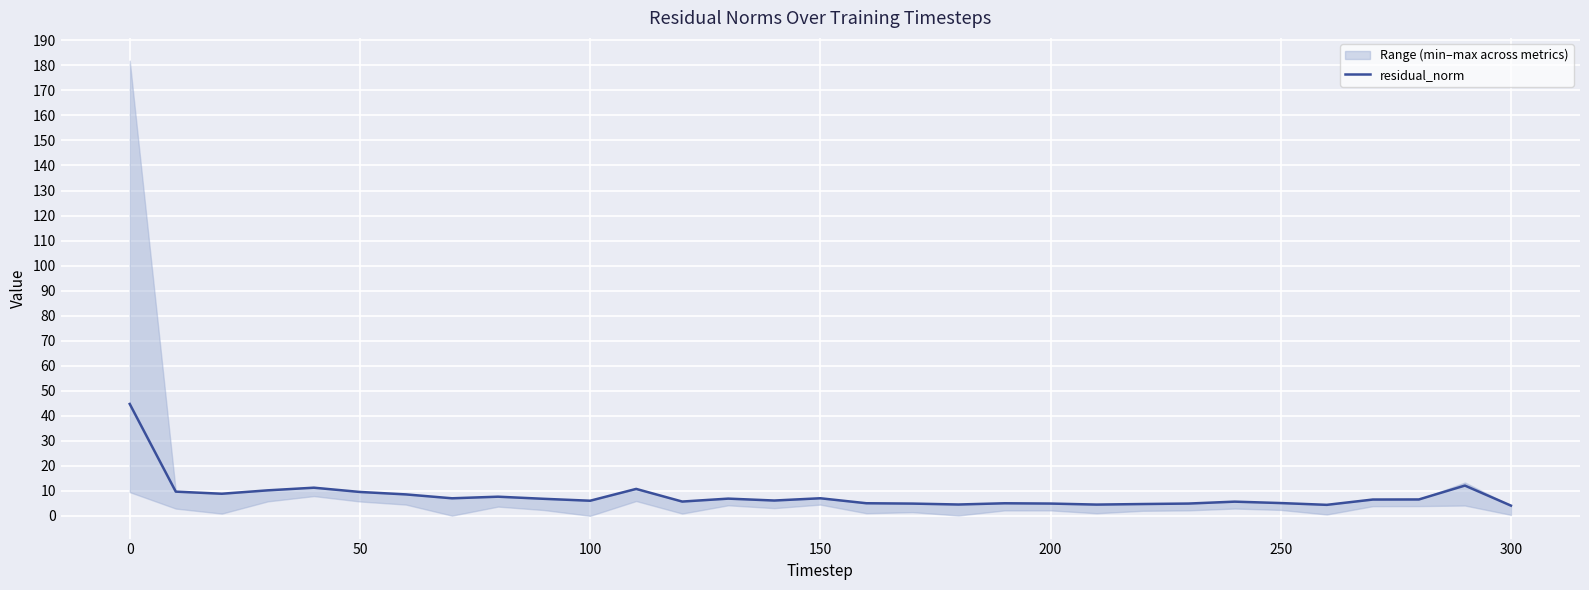

What is the greatest value displayed?

44.7